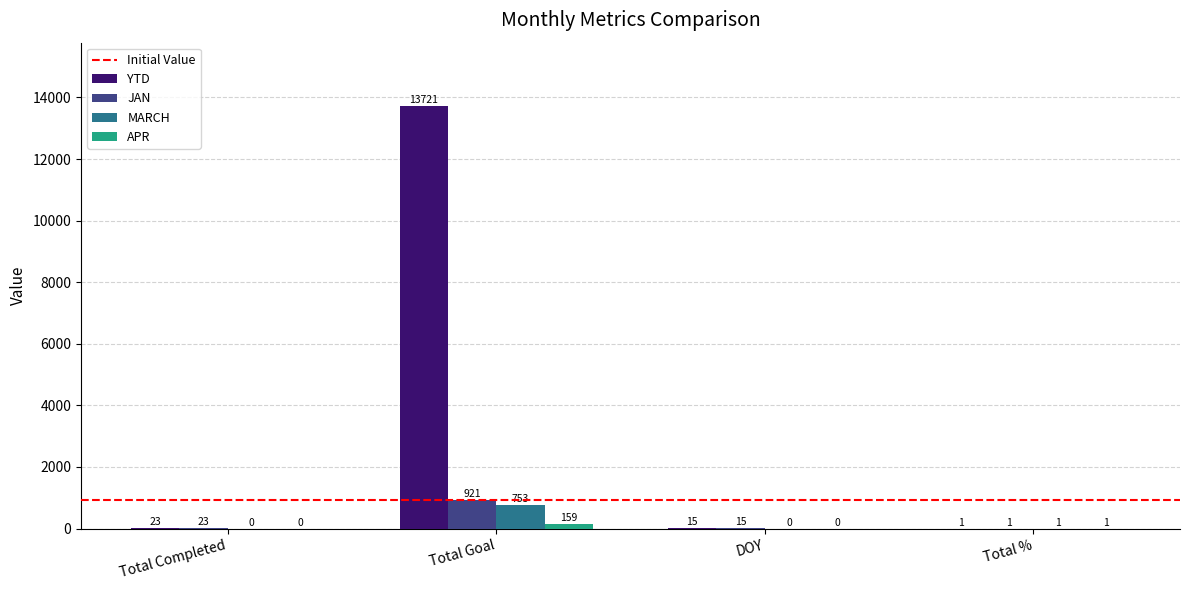

Is it true that MARCH equals 753 at Total Goal?

True